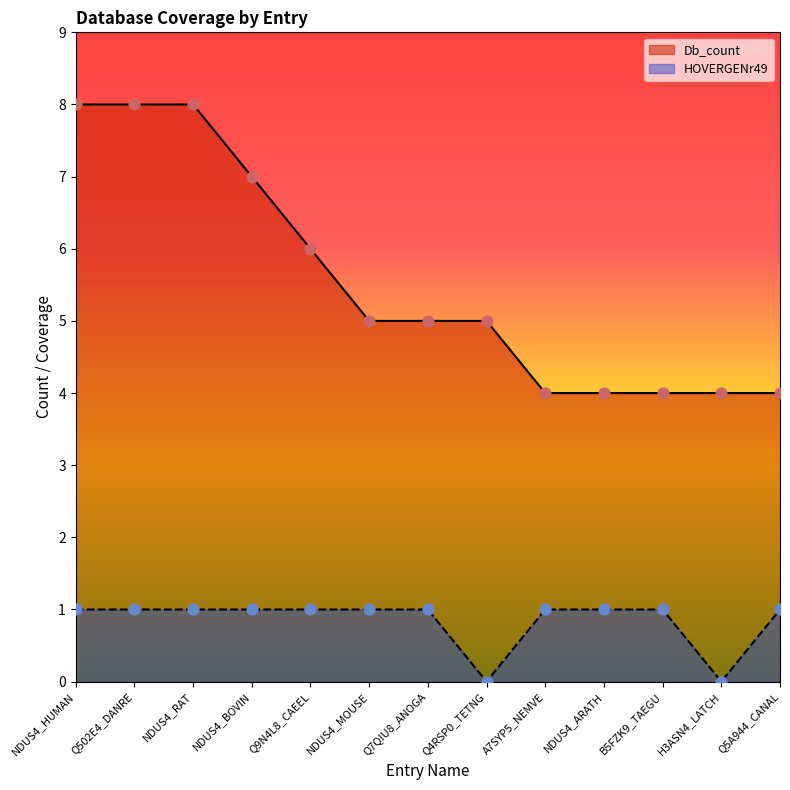

Is the value of Db_count at Q9N4L8_CAEEL greater than the value of HOVERGENr49 at Q7QIU8_ANOGA?

Yes